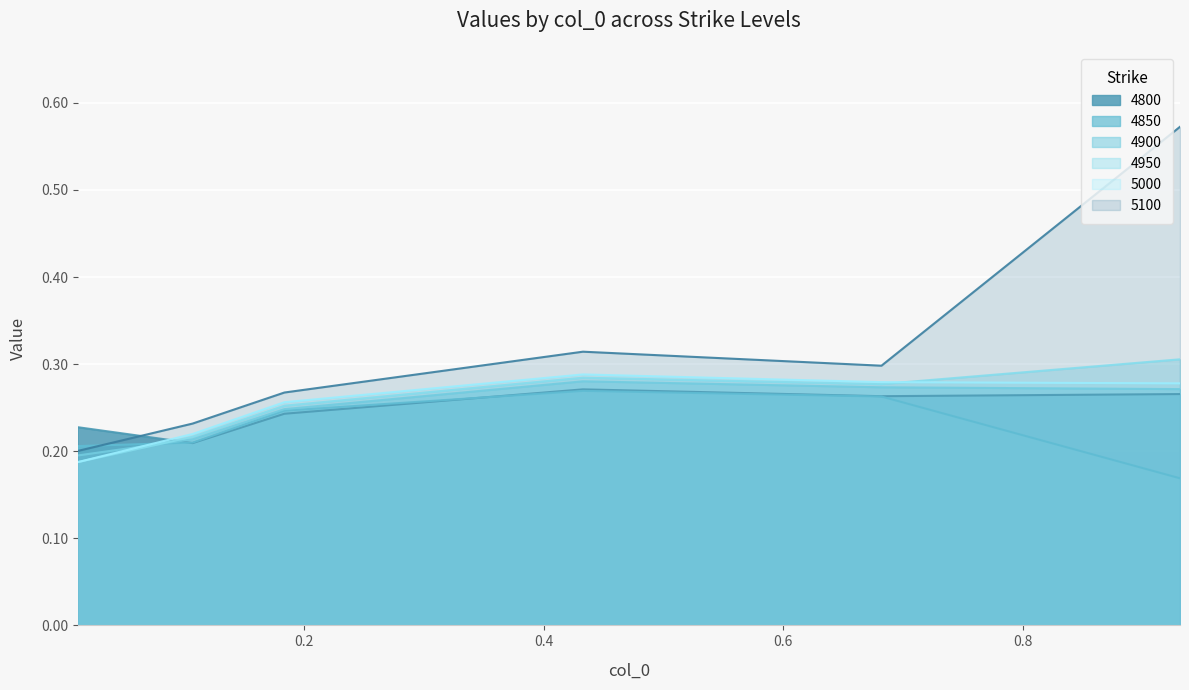

Which category has the lowest value in the 5000 series?

0.01095890410958904